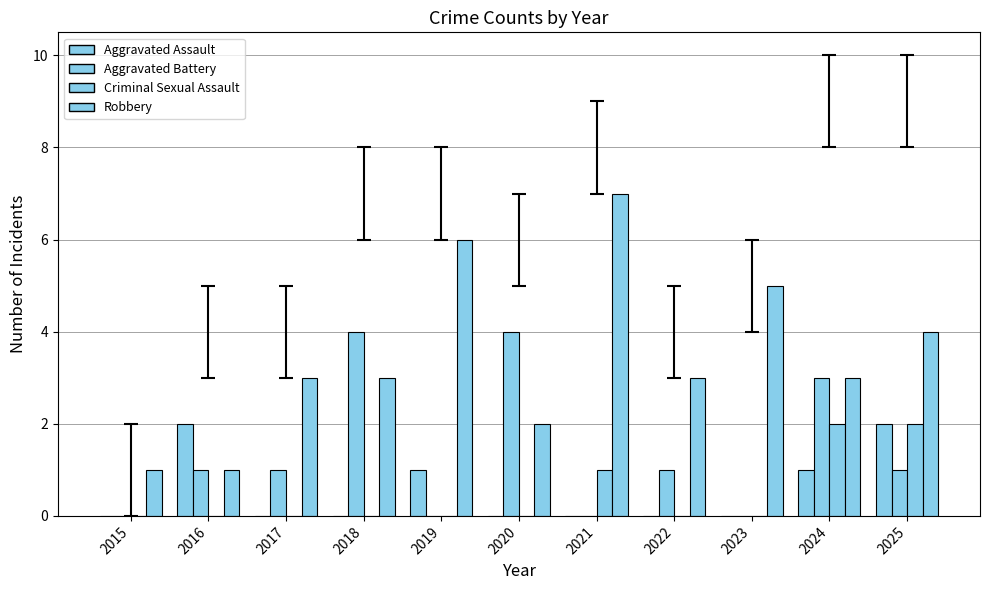

Between 2019 and 2024, which is larger?

2019